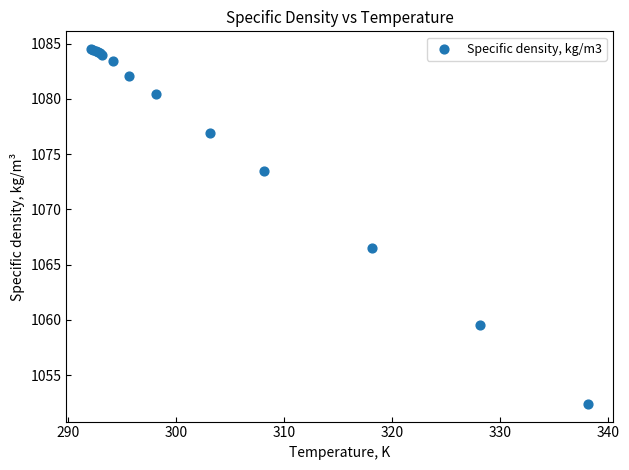

What Y value in the scatter plot is closest to 1068?

1066.5